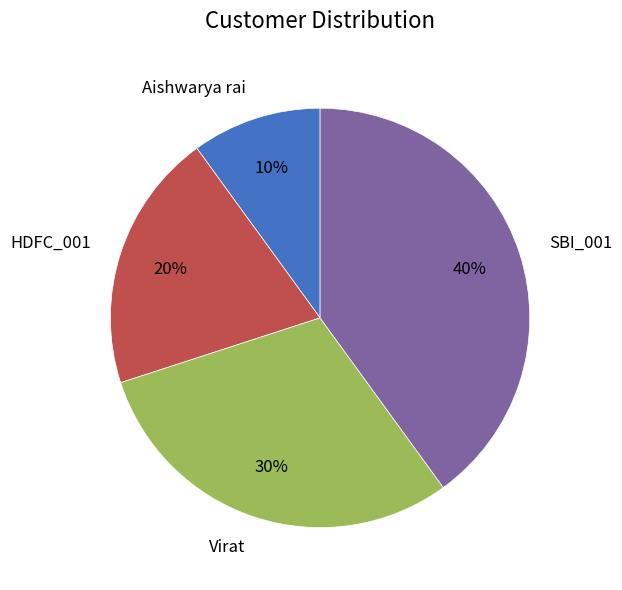

What is the largest slice in the pie chart?

SBI_001